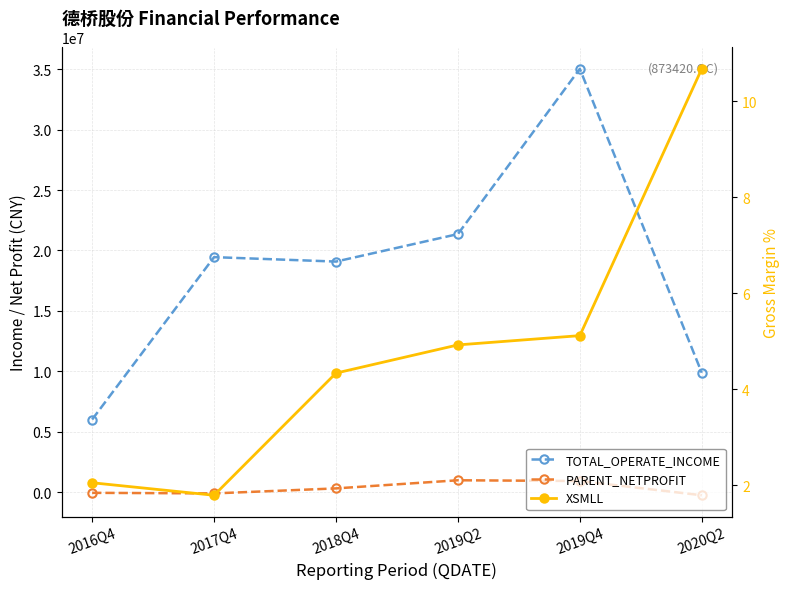

What are all the series names shown in the legend?

TOTAL_OPERATE_INCOME, PARENT_NETPROFIT, XSMLL